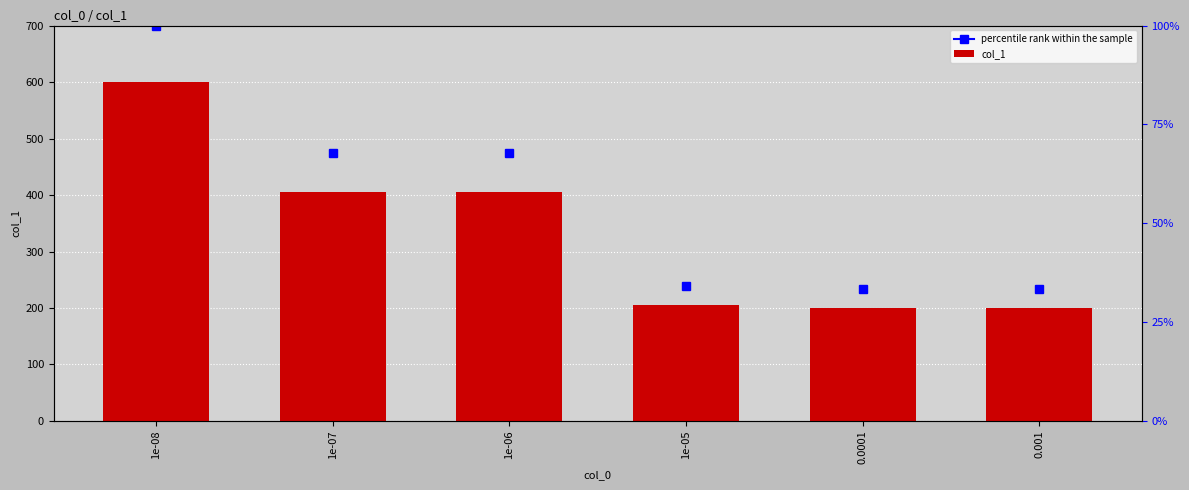

Which has a higher value, 0.001 or 1e-05?

1e-05